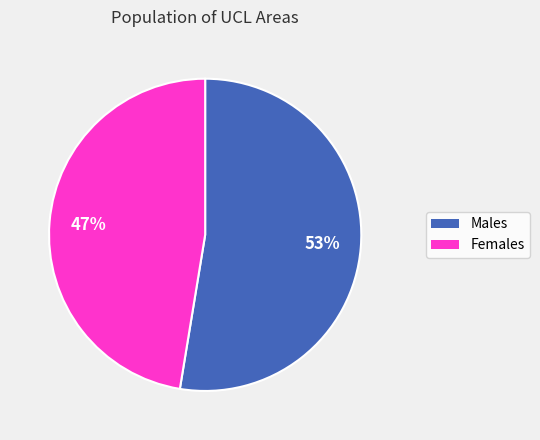

Does any single category account for the majority?

Yes